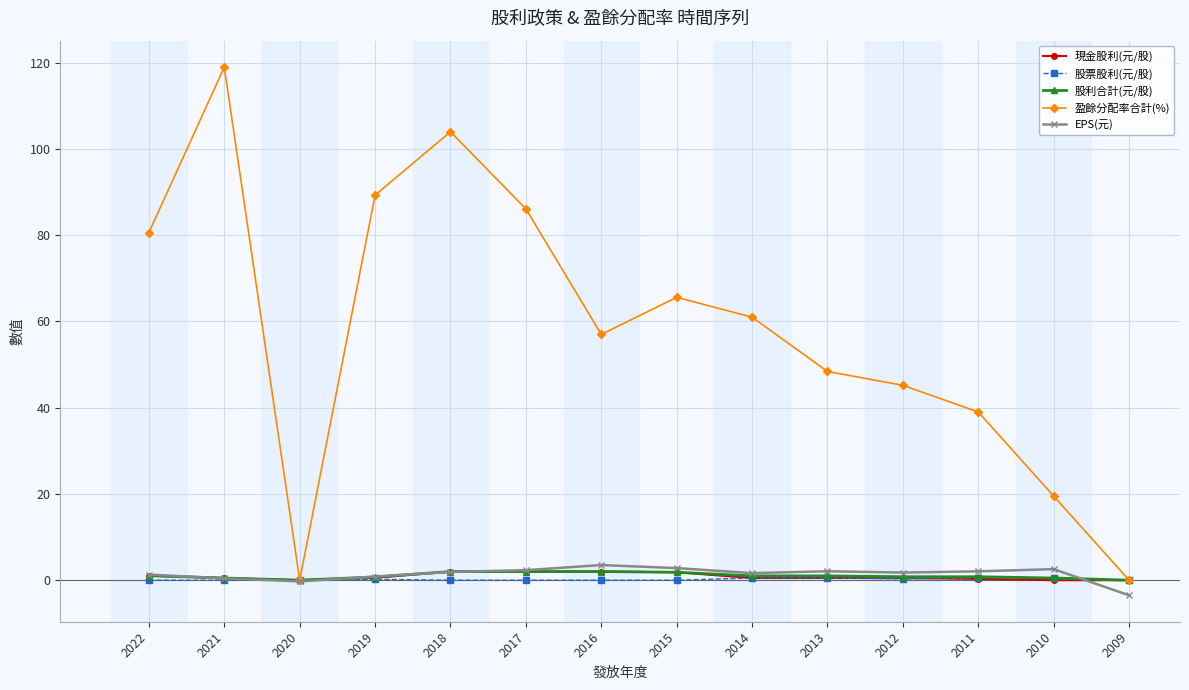

In 盈餘分配率合計(%), how many points are lower than both neighbors (excluding endpoints)?

2